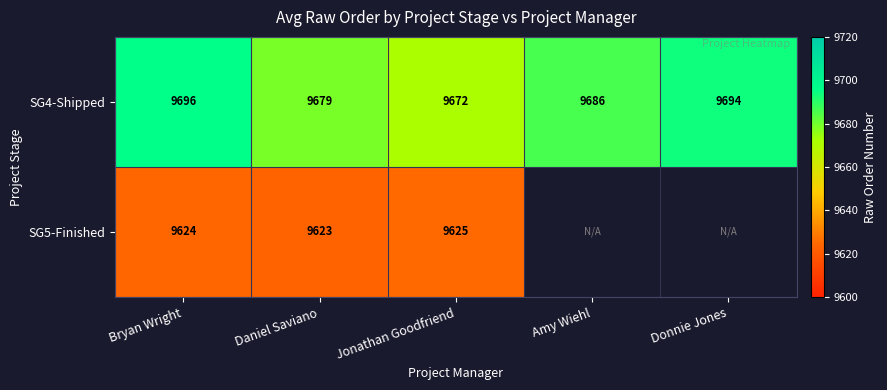

Is the value of SG4-Shipped at Donnie Jones greater than the value of SG5-Finished at Daniel Saviano?

Yes